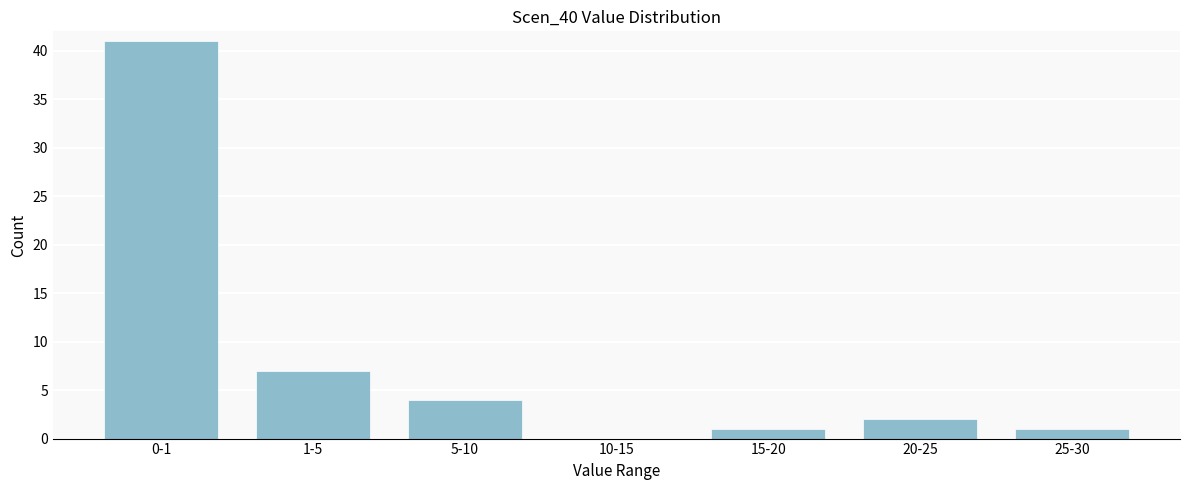

Reading left to right, transcribe all the data shown in this chart.

0-1=41	1-5=7	5-10=4	10-15=0	15-20=1	20-25=2	25-30=1